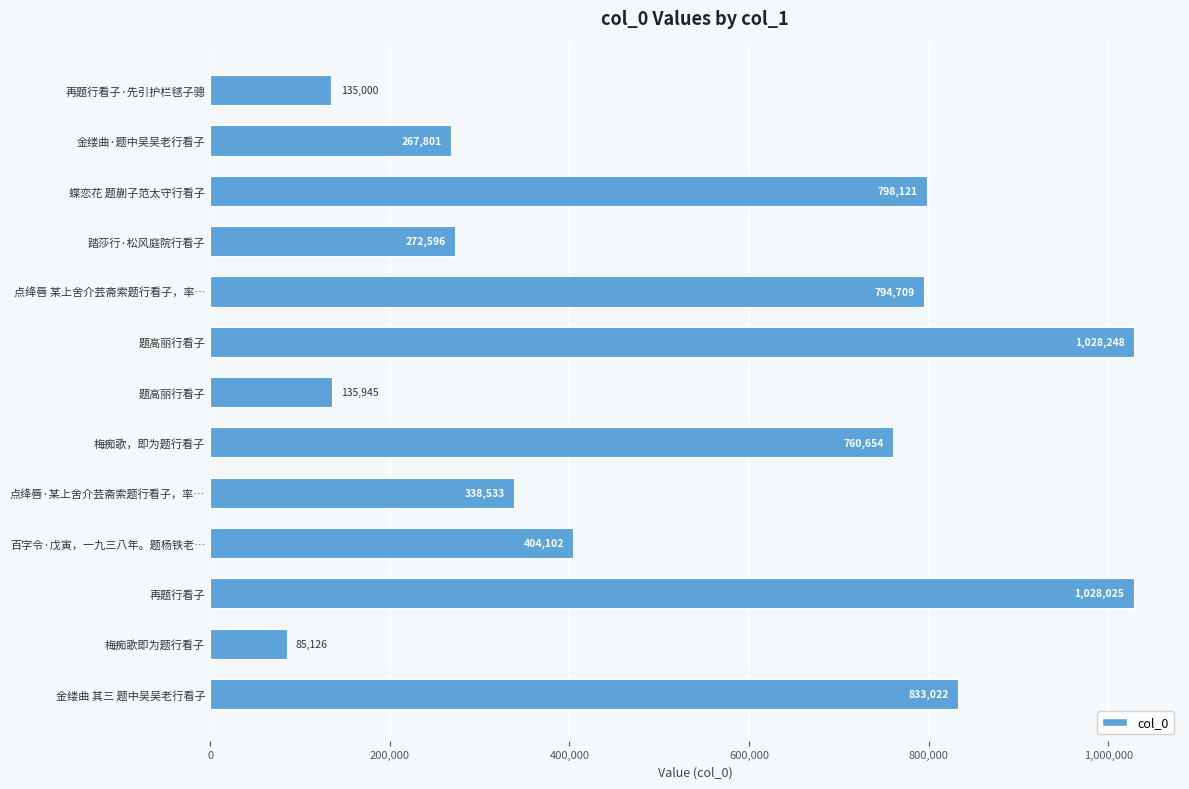

How many categories are shown in the chart?

13